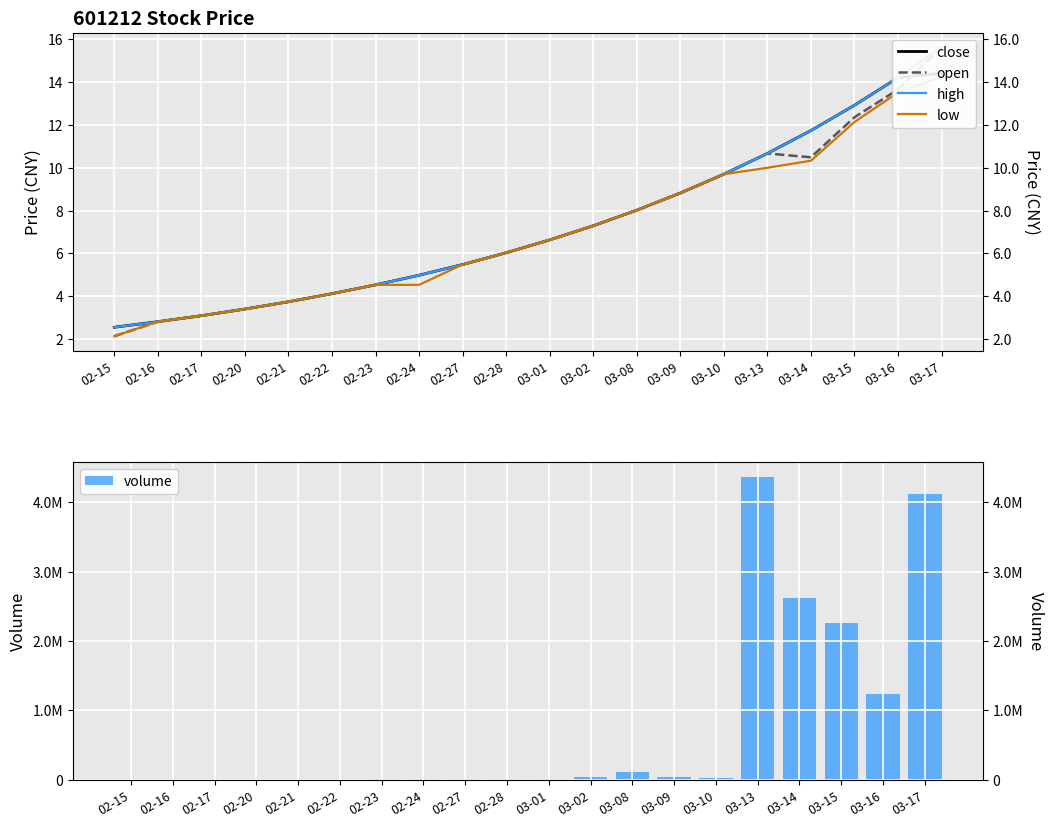

Where does the close series first go above 6?

02-28